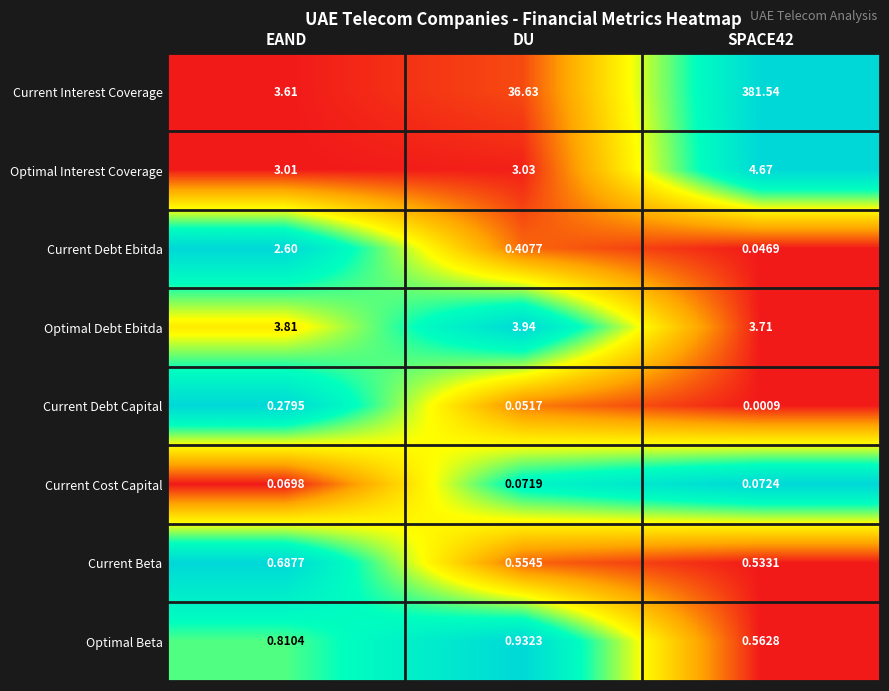

Where is Current Interest Coverage nearest to the value 192?

DU